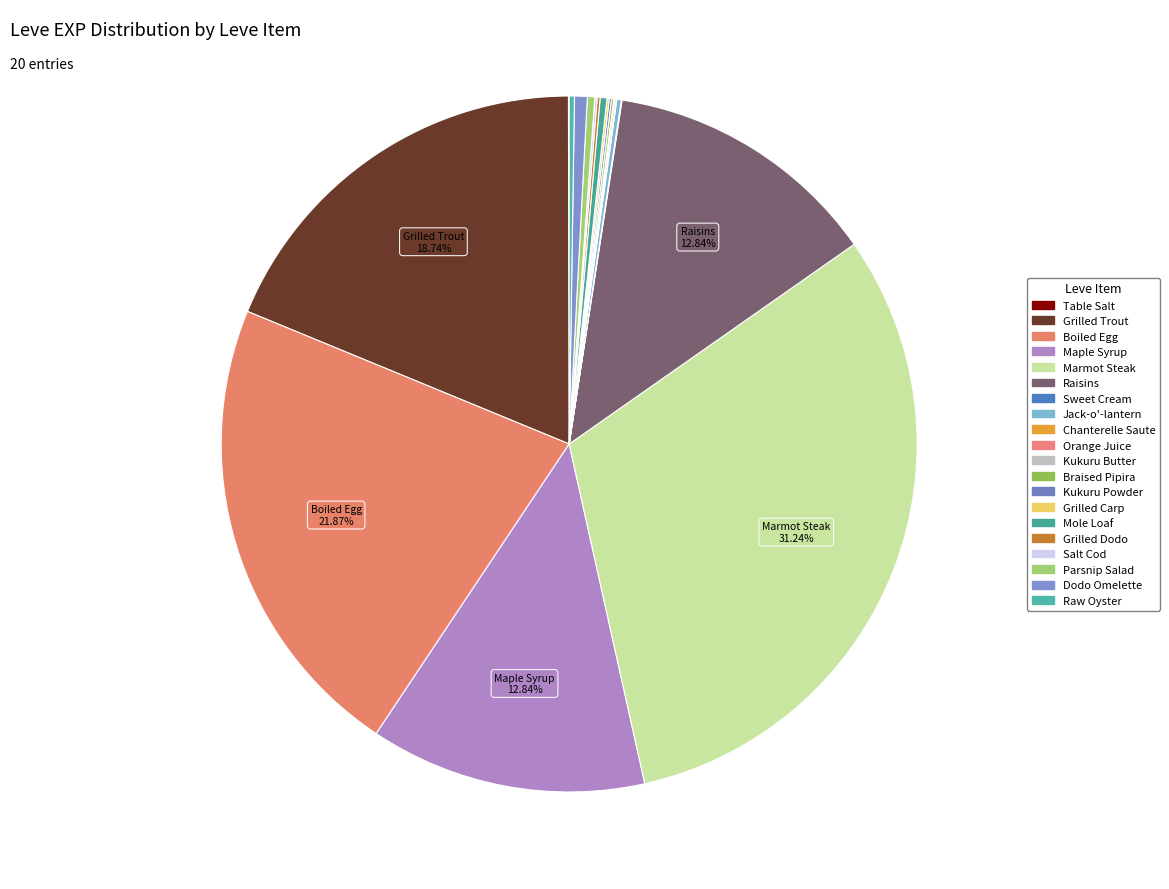

Which slice is the largest?

Marmot Steak